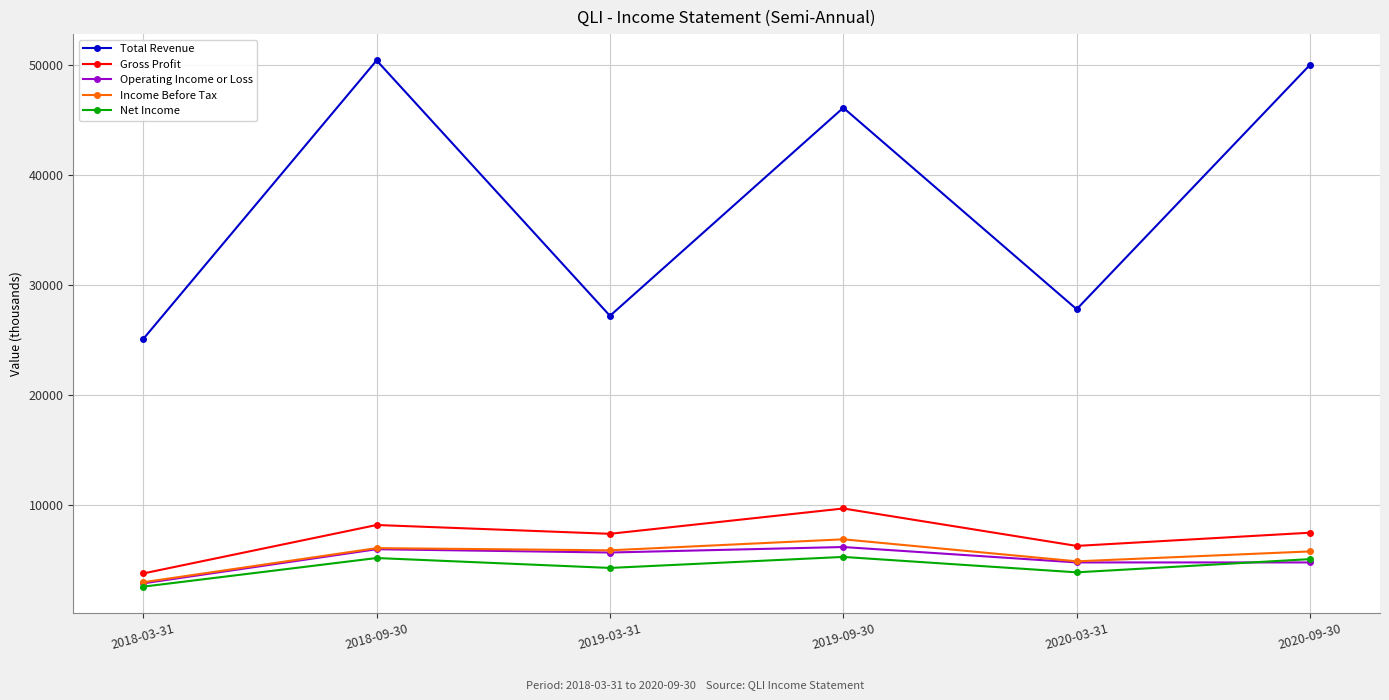

What is the lowest value of the Net Income series?

2600